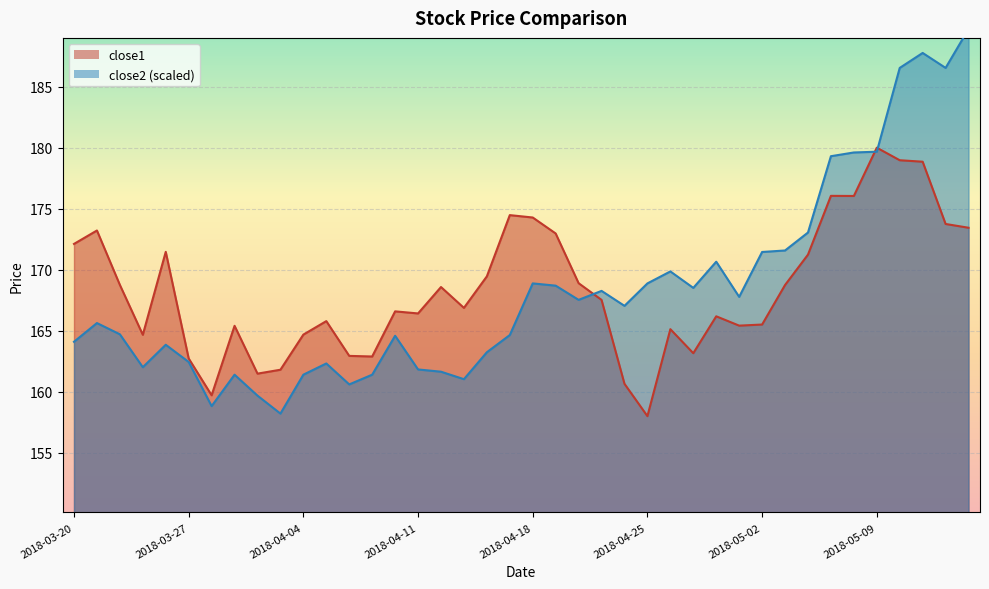

Between 2018-03-26 and 2018-04-25, which is larger?

2018-03-26